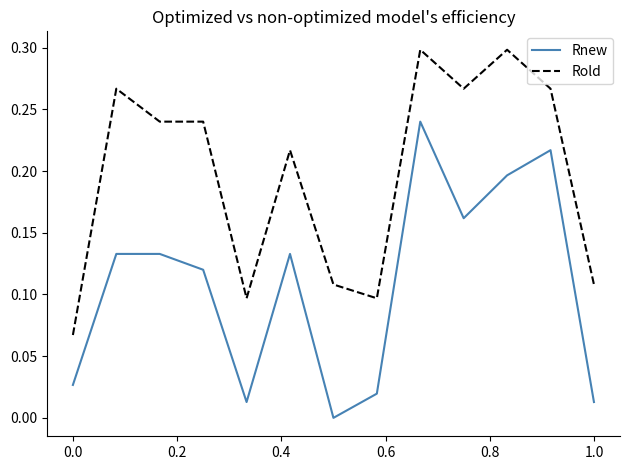

List the series in order of their overall mean, highest first.

Rold, Rnew